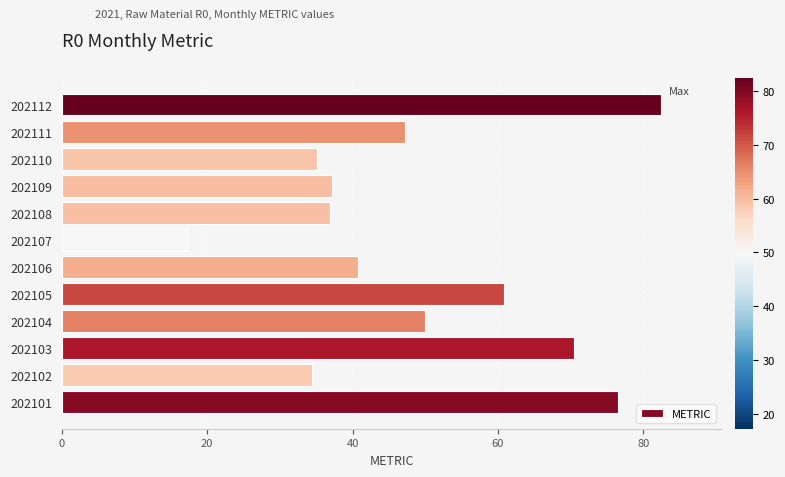

How many bars are there in total?

12